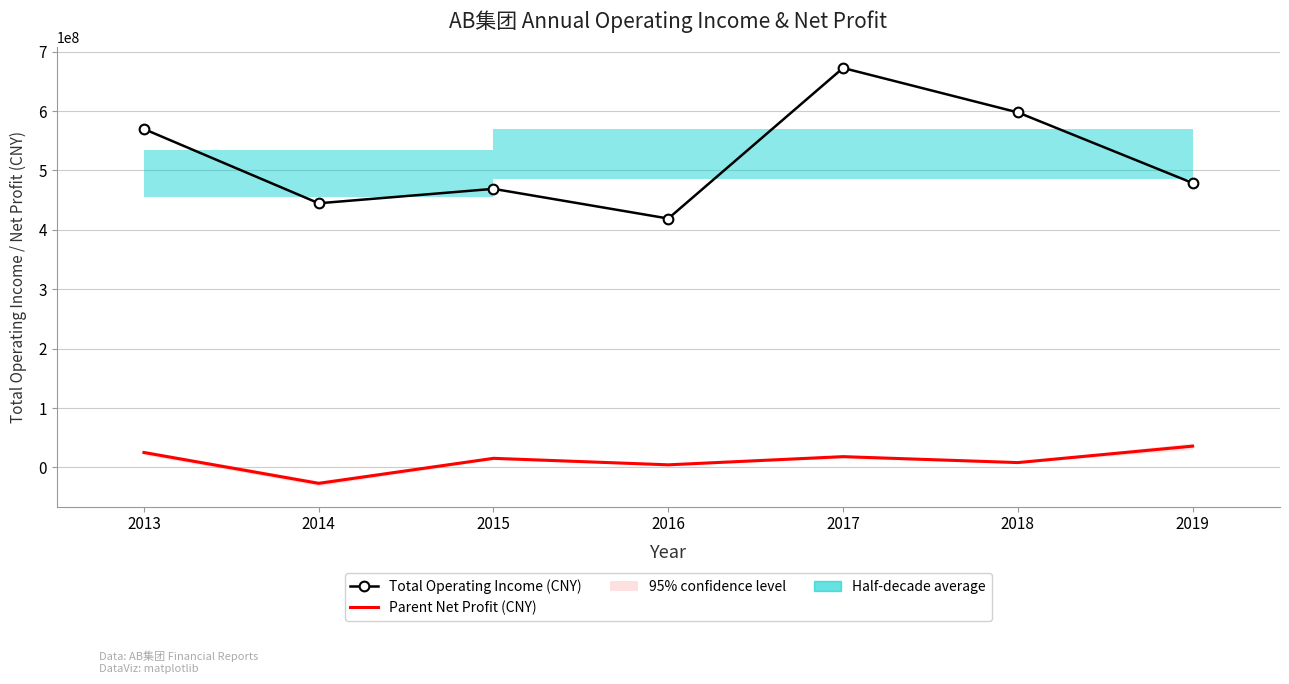

True or false: Parent Net Profit (CNY) and Total Operating Income (CNY) cross at least once.

False